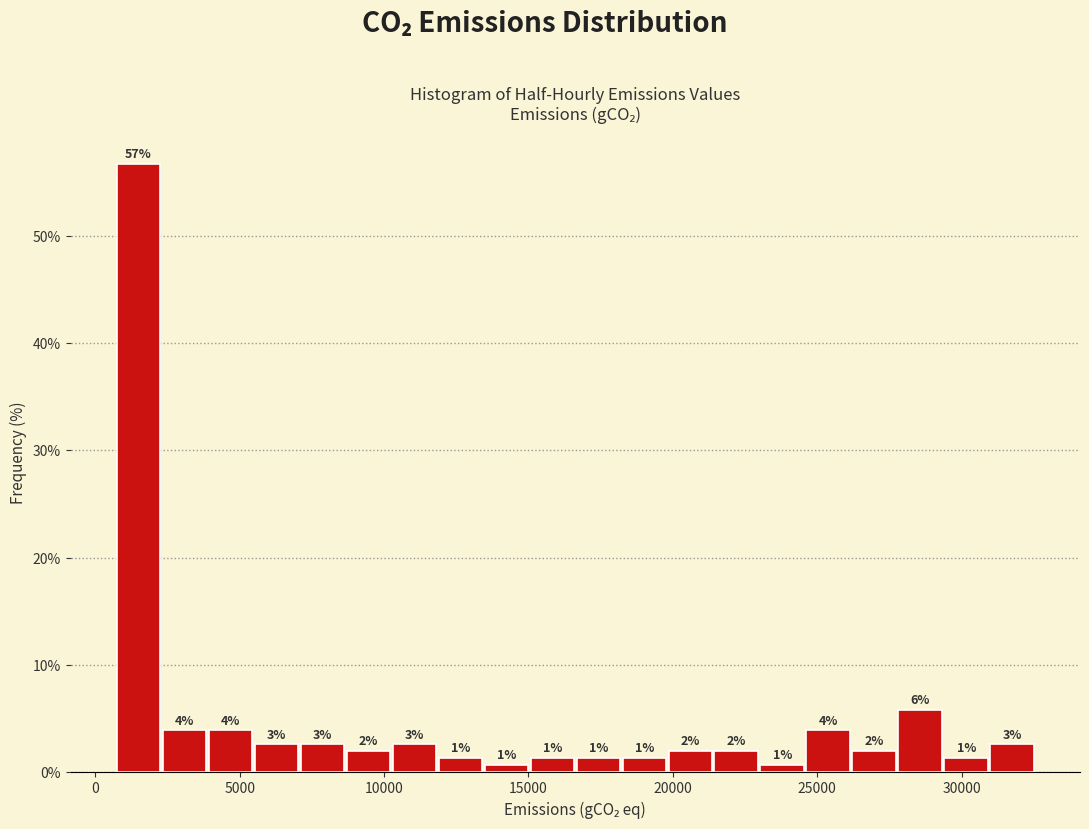

Around what value on the x-axis is the tallest bar? Give the approximate position of its centre, as read against the axis.

1500